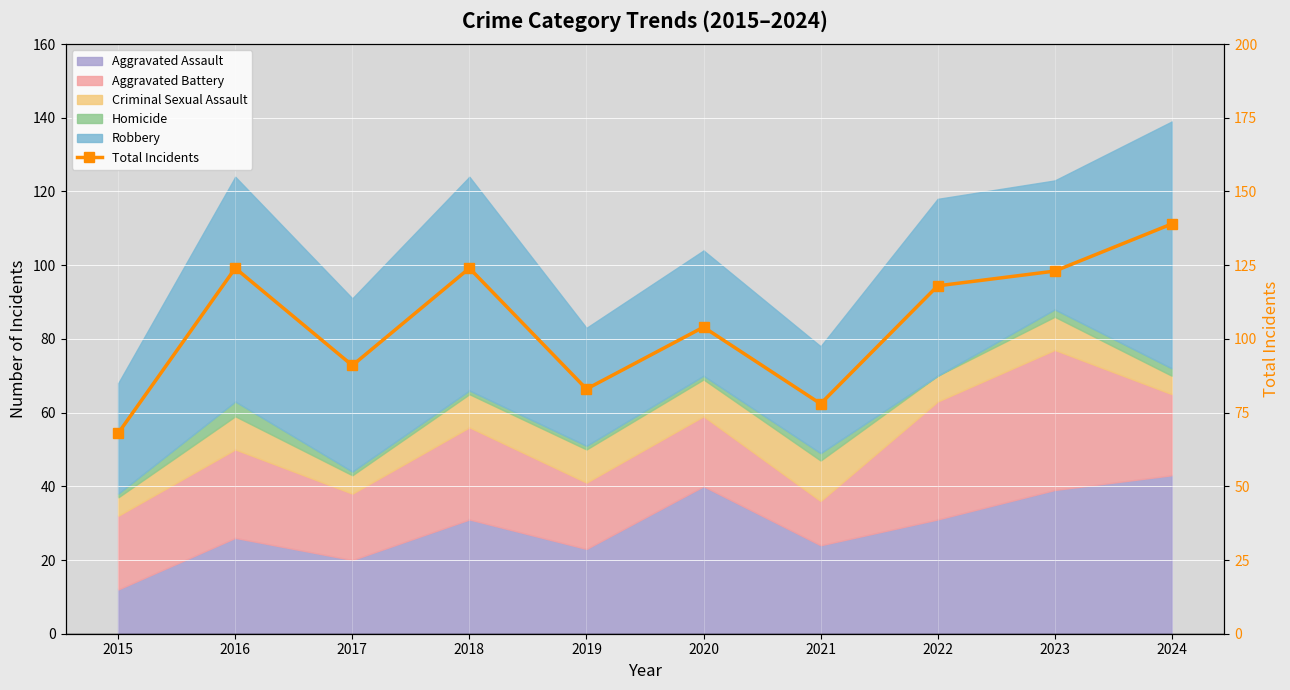

Reading left to right, transcribe all the data shown in this chart.

68	124	91	124	83	104	78	118	123	139